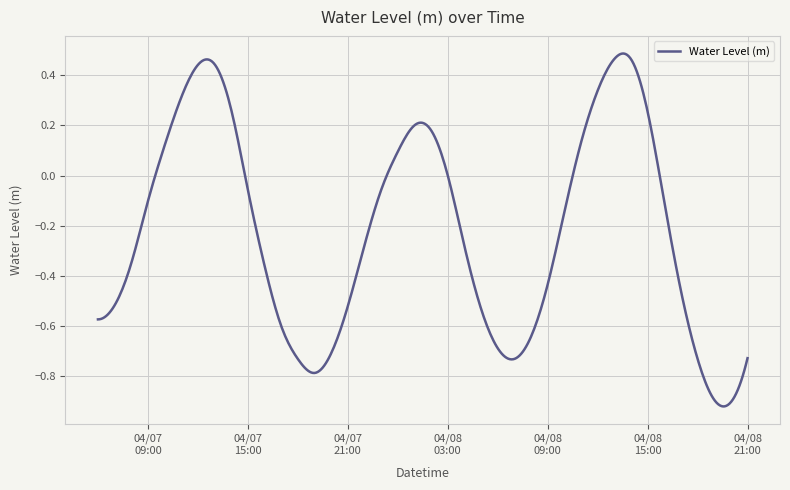

What is the difference between the maximum and minimum values?

1.4